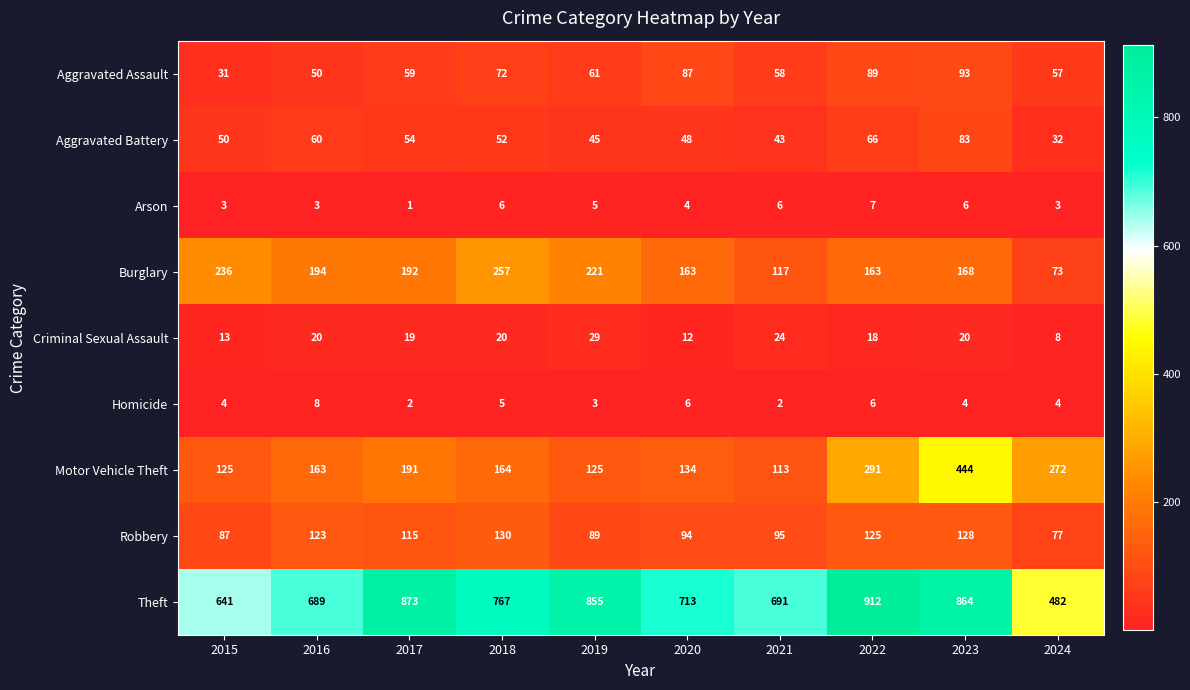

What is the sum of all Burglary values?

1784